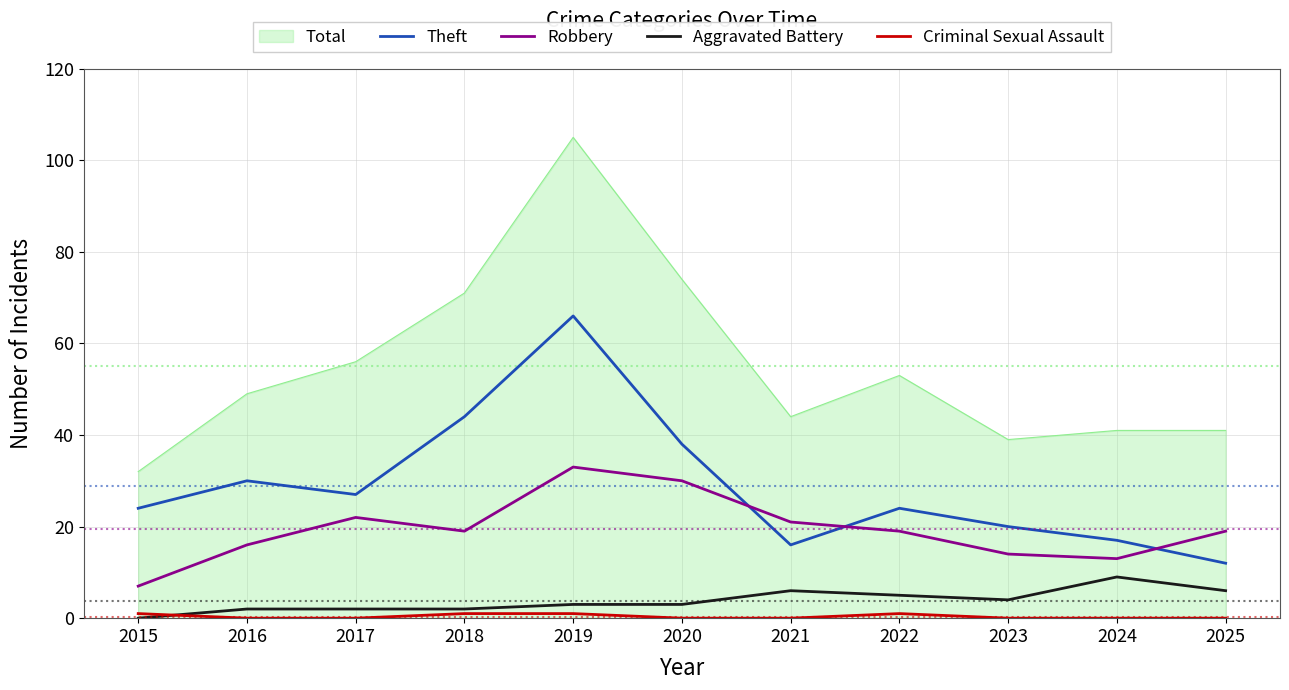

Which category has the highest value across all series?

2019